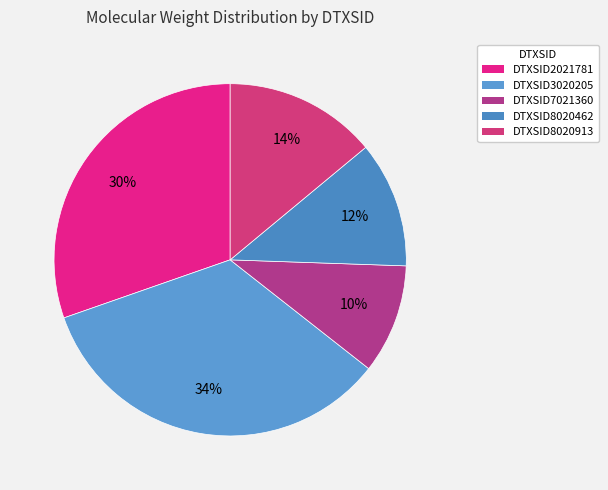

To the nearest percent, what is the difference between the DTXSID3020205 and DTXSID8020462 slice percentages?

22%